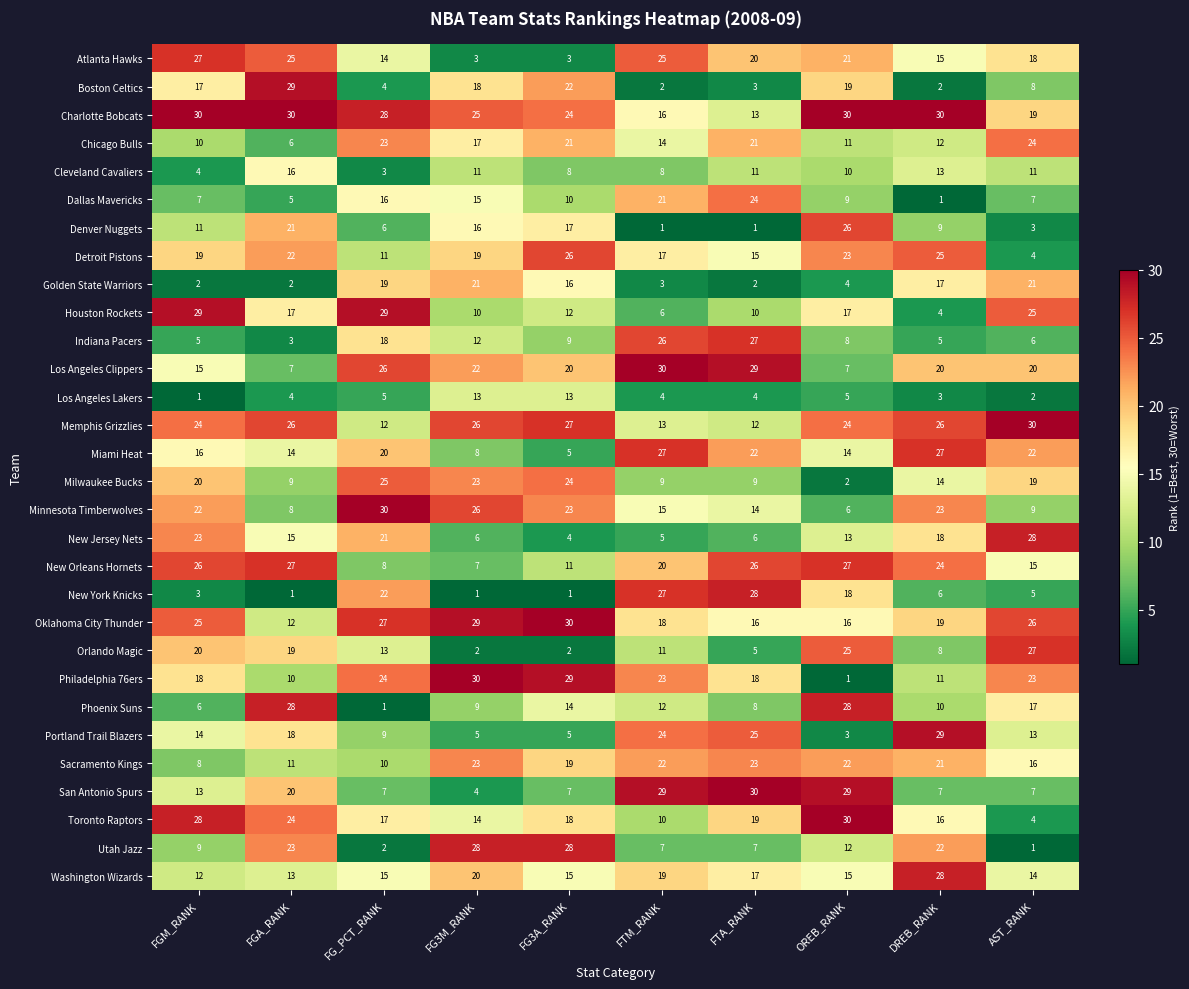

What is the difference between the maximum and minimum values in the Minnesota Timberwolves series?

24